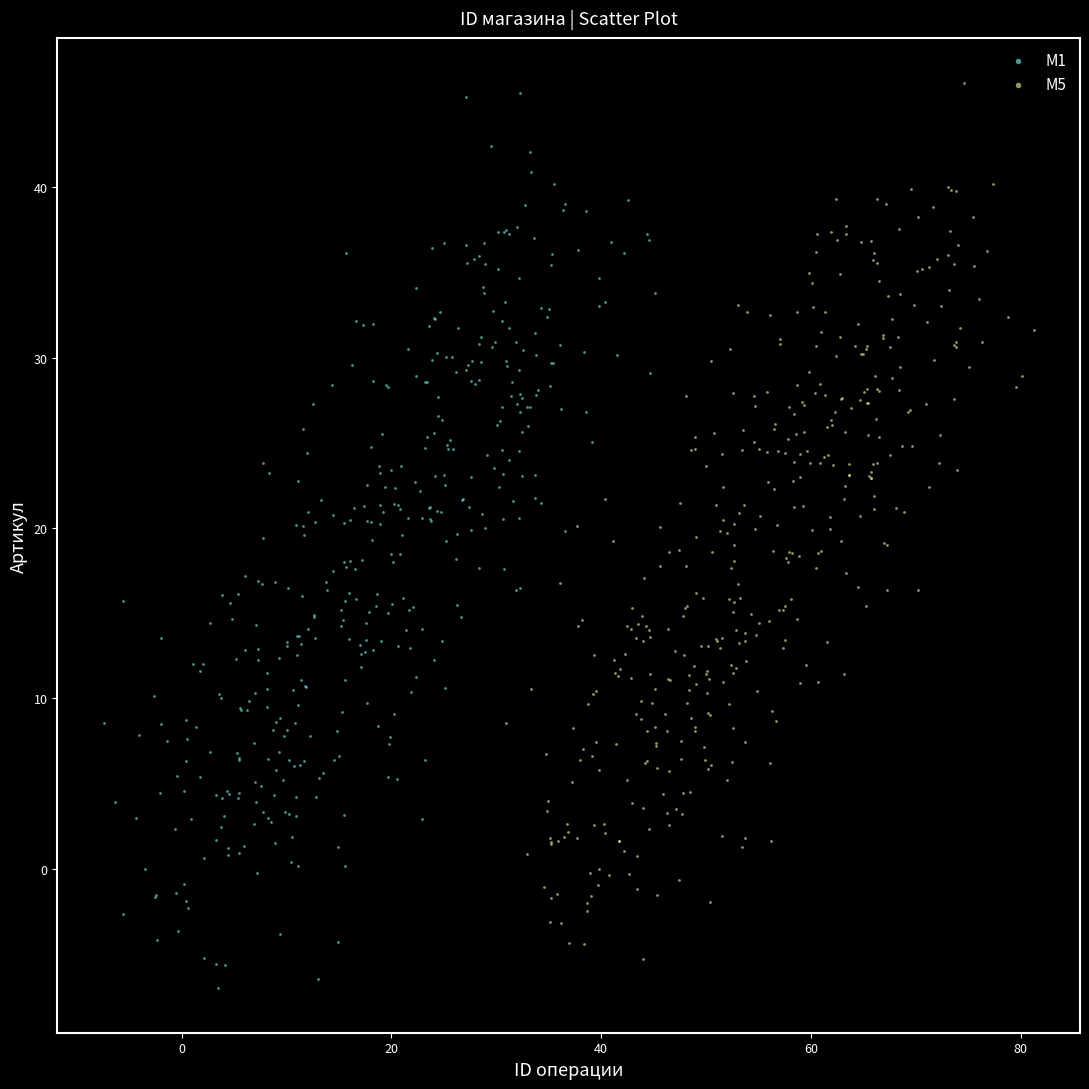

Which series has the largest Y range (max minus min)?

M1